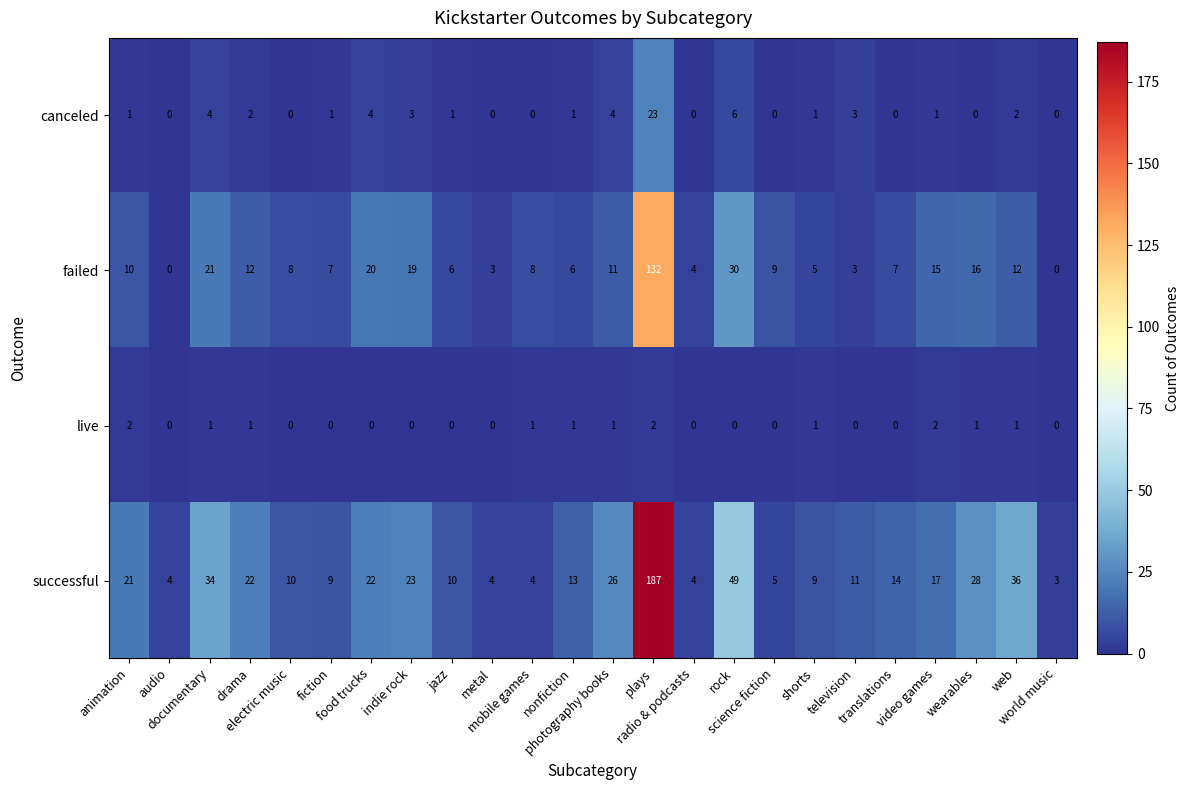

How many data points in successful are less than 14?

12